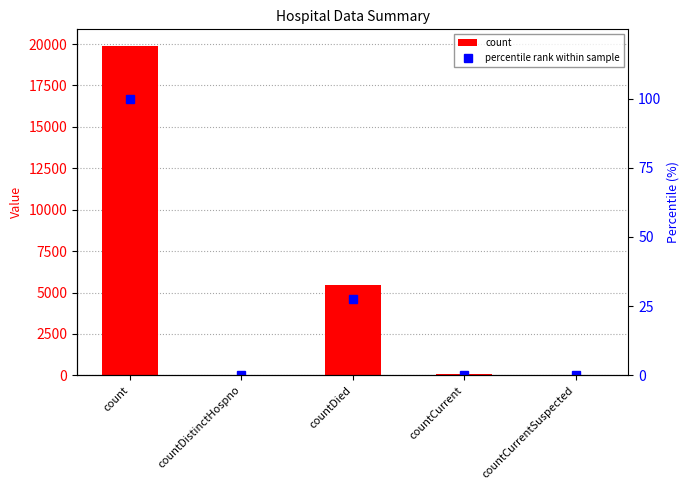

True or false: count has a value of 38.0 at countDistinctHospno.

True